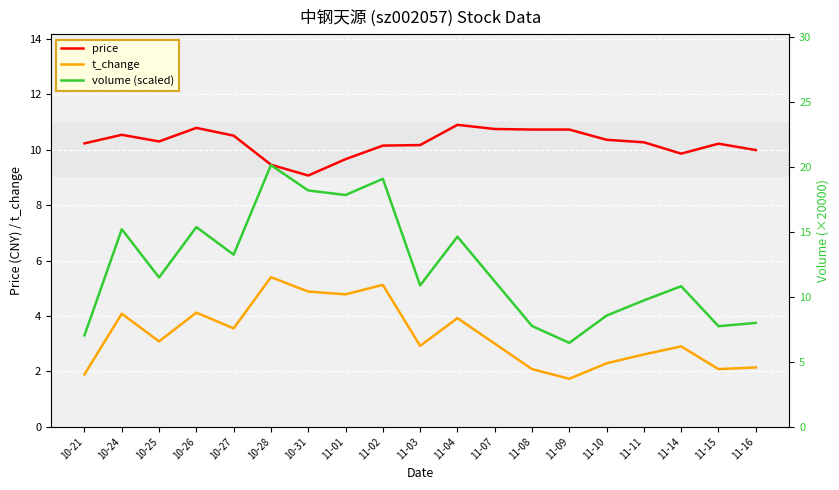

Reading right to left, transcribe all the data shown in this chart.

price: 10.0	10.2	9.9	10.3	10.4	10.7	10.7	10.8	10.9	10.2	10.2	9.7	9.1	9.5	10.5	10.8	10.3	10.5	10.2
t_change: 2.1	2.1	2.9	2.6	2.3	1.7	2.1	3.0	3.9	2.9	5.1	4.8	4.9	5.4	3.5	4.1	3.1	4.1	1.9
volume (scaled): 8.0	7.7	10.8	9.7	8.6	6.5	7.8	11.2	14.6	10.9	19.1	17.8	18.2	20.2	13.3	15.4	11.5	15.2	7.0